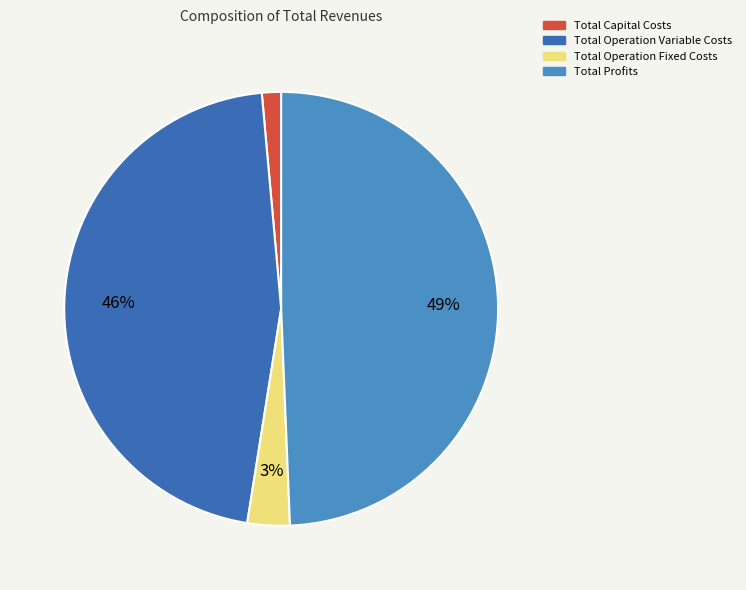

To the nearest percent, what is the difference between the largest and smallest slice percentages?

48%